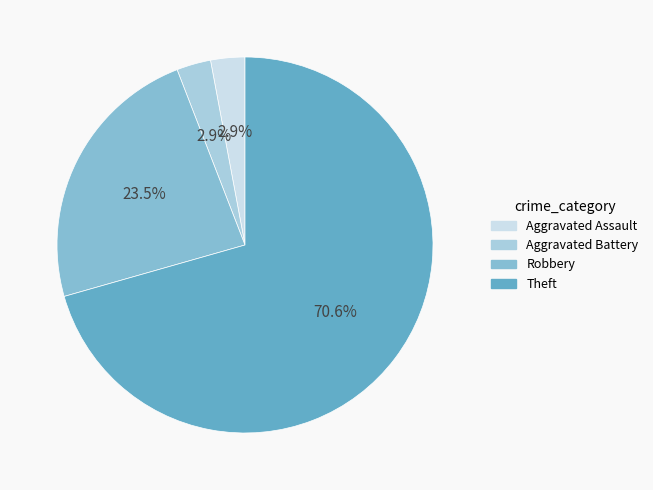

Combined, do Aggravated Battery and Aggravated Assault account for over 50%?

No